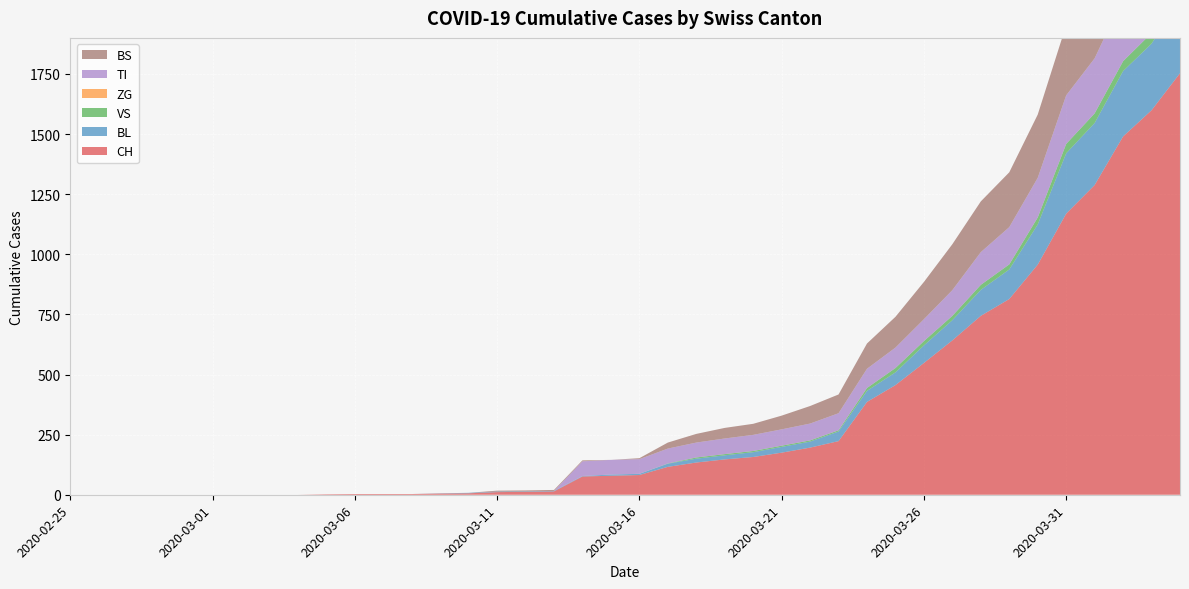

Reading left to right, transcribe all the data shown in this chart.

CH: 0	0	0	0	0	0	0	0	0	2	3	3	3	5	6	11	12	14	76	79	82	116	134	147	157	175	196	223	386	456	548	642	744	814	957	1169	1288	1490	1599	1753
BL: 0	0	0	0	0	0	0	0	0	0	0	0	0	1	2	2	2	2	2	5	5	13	16	17	20	24	25	40	46	53	73	84	108	123	167	251	258	272	277	309
VS: 0	0	0	0	0	0	0	0	0	0	0	0	0	0	0	0	0	0	0	0	0	1	5	5	5	5	5	5	12	18	18	18	21	21	29	39	40	41	44	46
ZG: 0	0	0	0	0	0	0	0	0	0	0	0	0	0	0	0	0	0	0	0	0	0	0	0	0	0	0	0	0	0	0	0	0	0	0	0	0	0	0	0
TI: 0	0	0	0	0	0	0	0	0	0	0	0	0	0	0	0	0	0	61	61	61	62	62	65	67	68	70	71	80	85	91	107	136	155	165	202	229	263	287	314
BS: 0	0	0	0	0	0	0	0	0	0	0	0	0	0	0	4	4	4	4	0	4	25	36	44	46	57	73	78	105	128	155	191	211	228	263	292	323	350	397	434